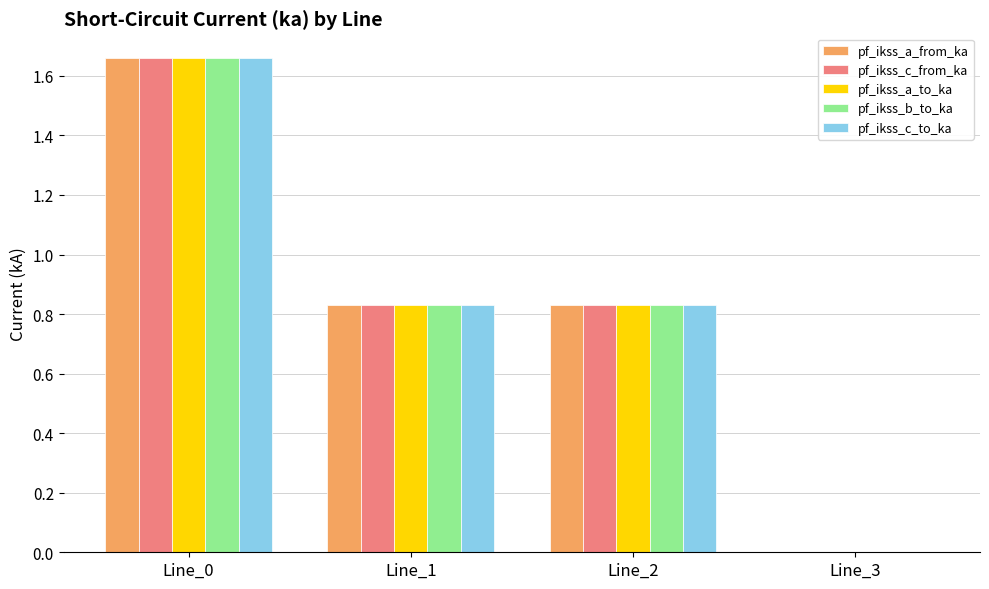

Count the pf_ikss_a_to_ka values in the range 0 to 1.

3